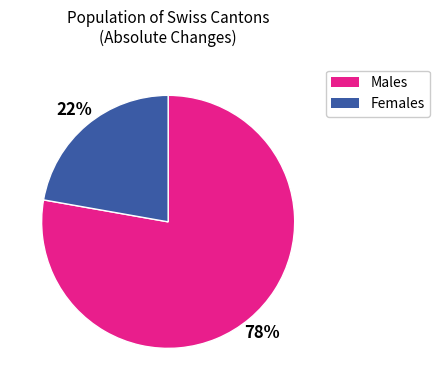

To the nearest percent, what is the difference between the largest and smallest slice percentages?

56%